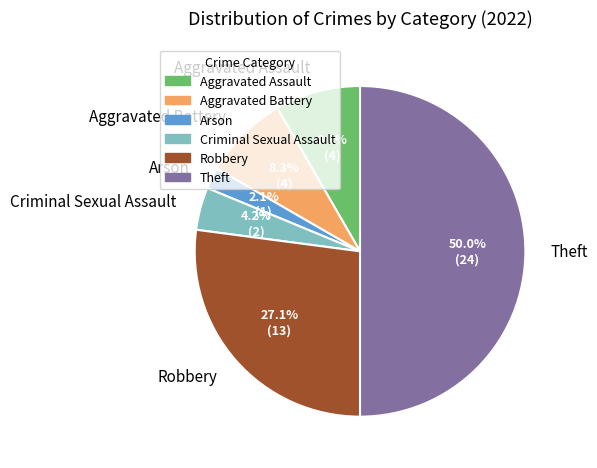

What percentage do Aggravated Battery and Theft together represent?

58.3%